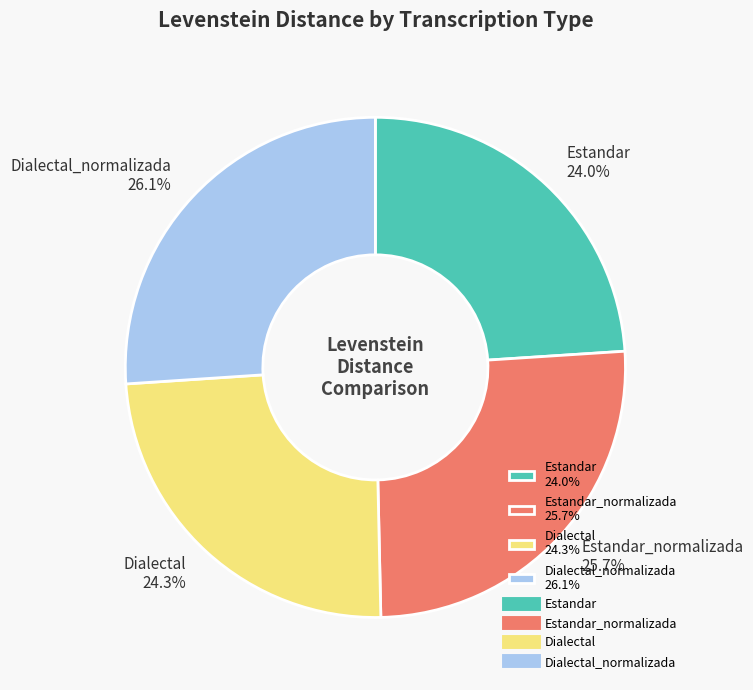

Is there a majority slice in this chart?

No